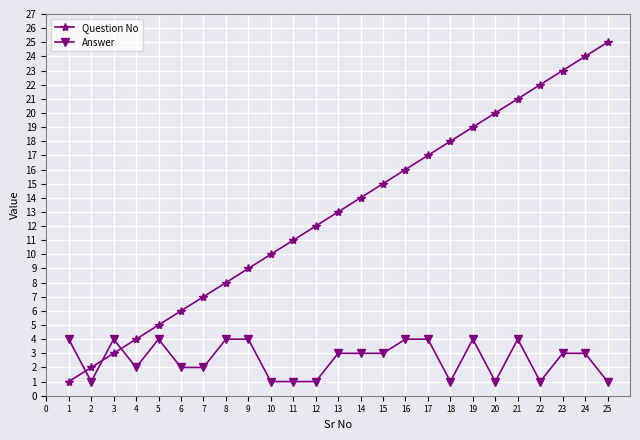

What is the average value of the Question No series?

13